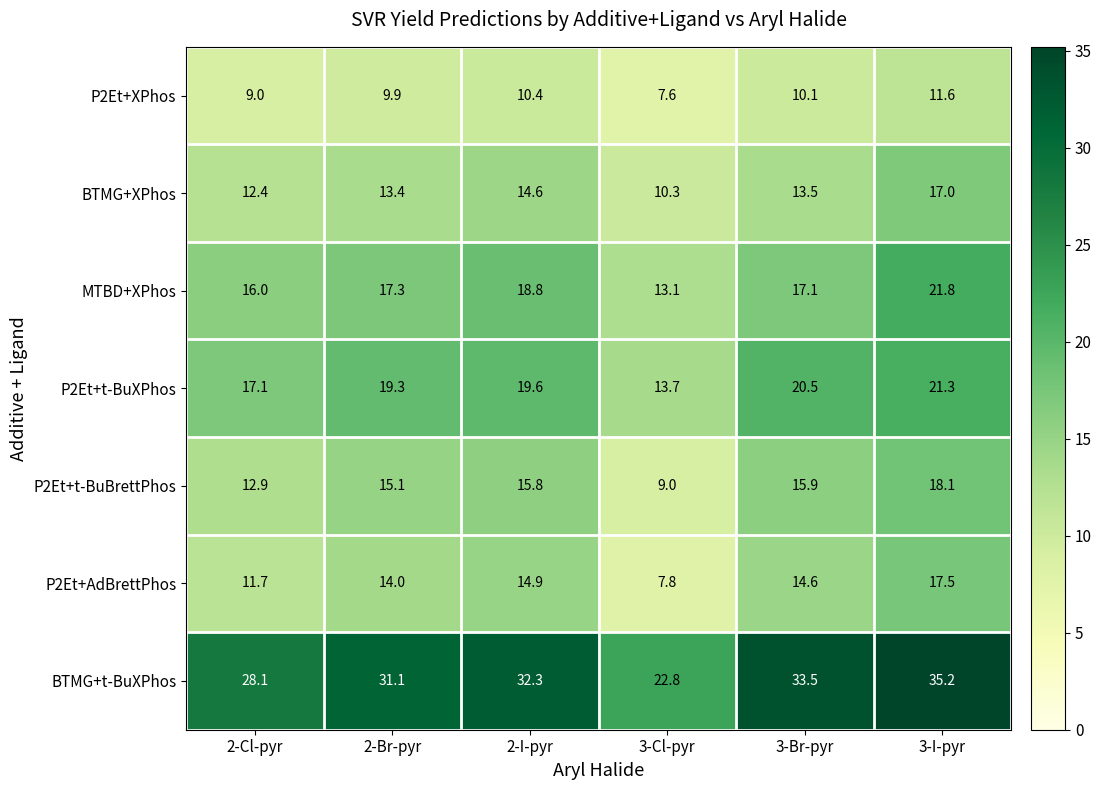

What is the difference between the second highest and minimum values in the P2Et+t-BuBrettPhos series?

6.9